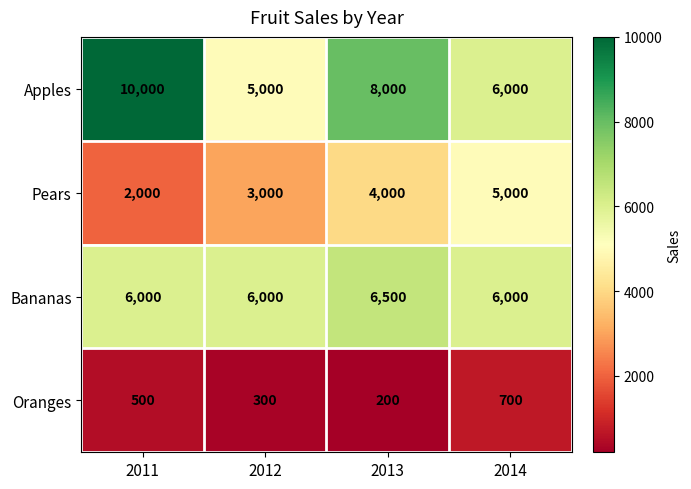

Which series has the largest total across all categories?

Apples